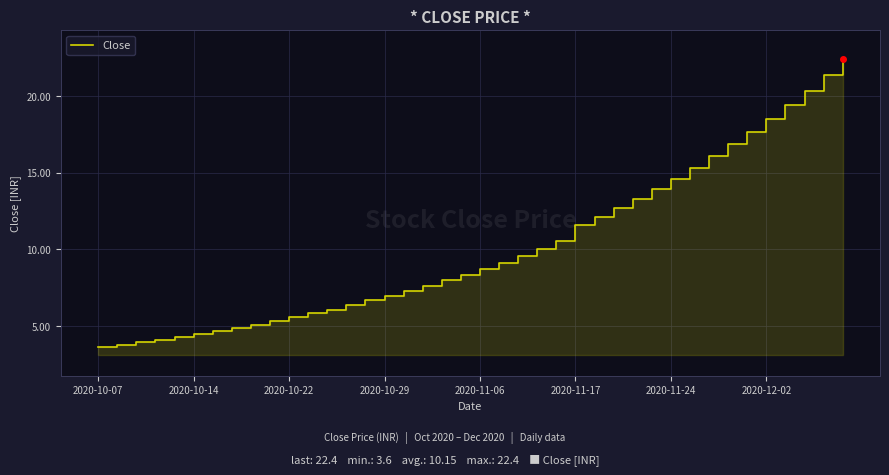

What is the smallest value displayed?

3.6